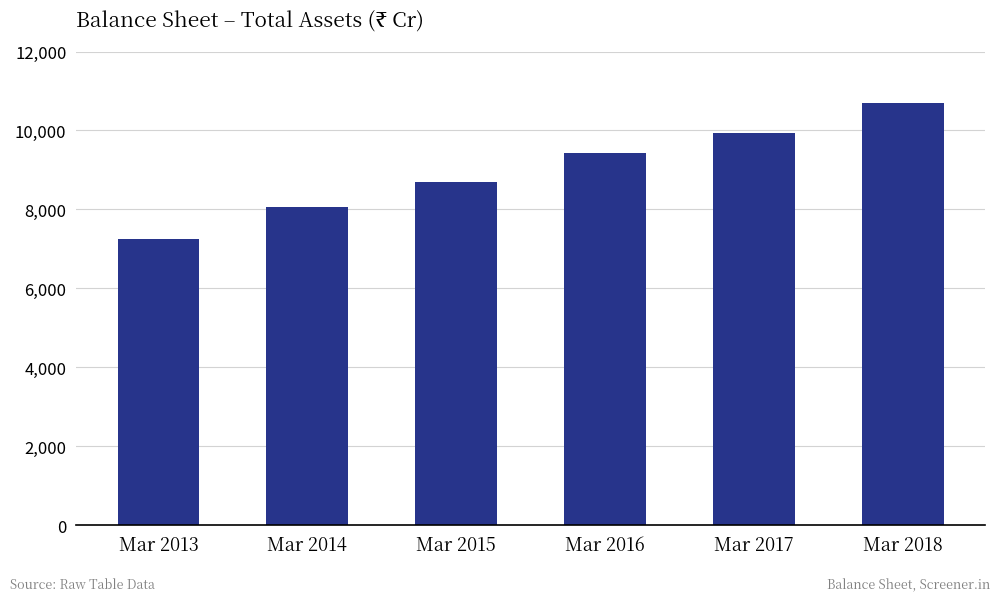

Rank the categories by value from highest to lowest.

Mar 2018, Mar 2017, Mar 2016, Mar 2015, Mar 2014, Mar 2013